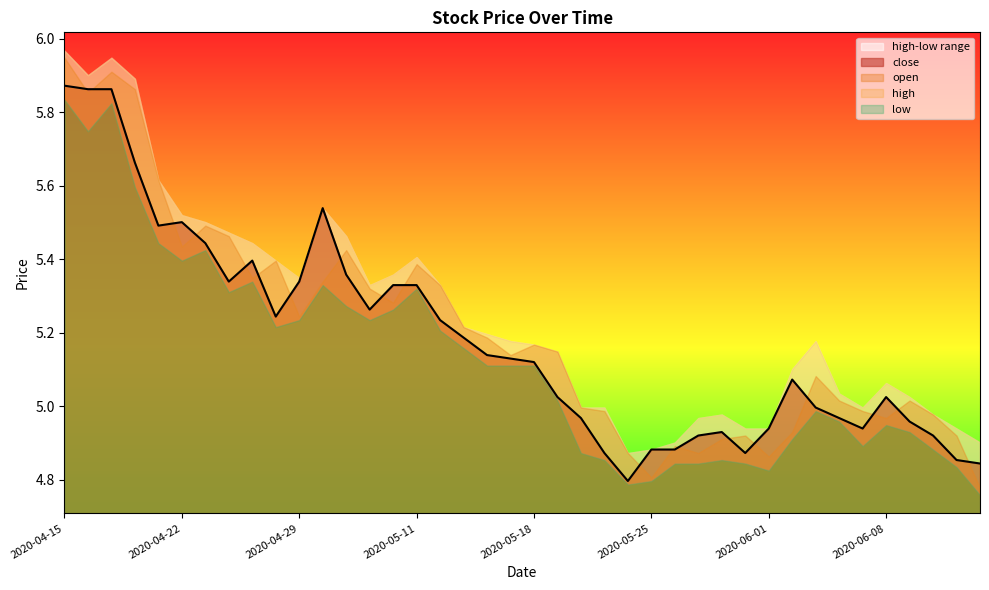

True or false: low has a value of 2.3 at 2020-05-18.

False